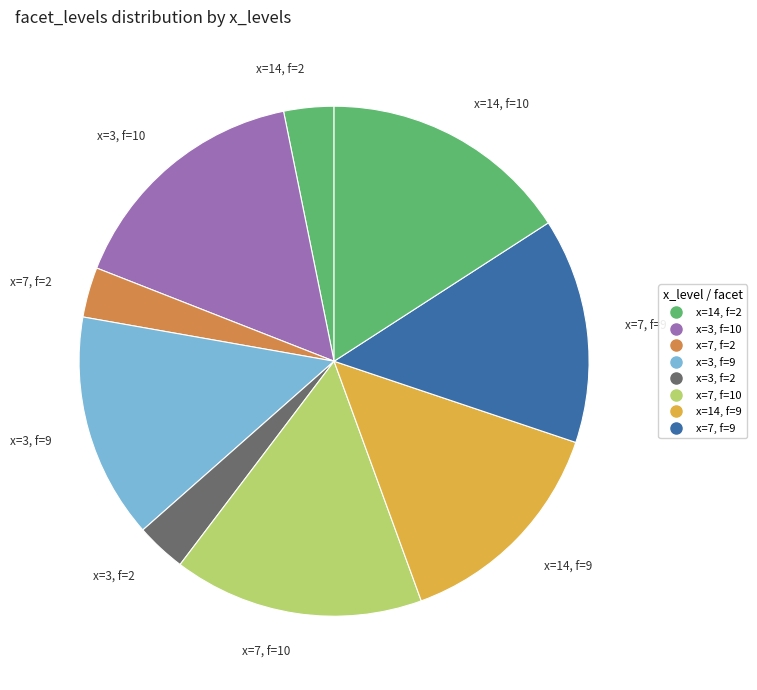

Count the number of slices in the pie.

9